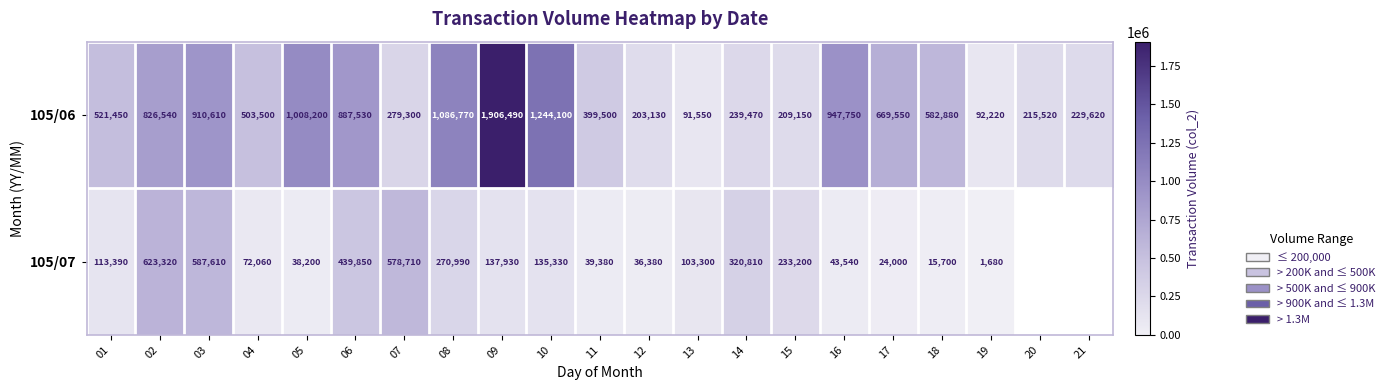

True or false: 105/06 has a value of 109373.6 at 21.

False